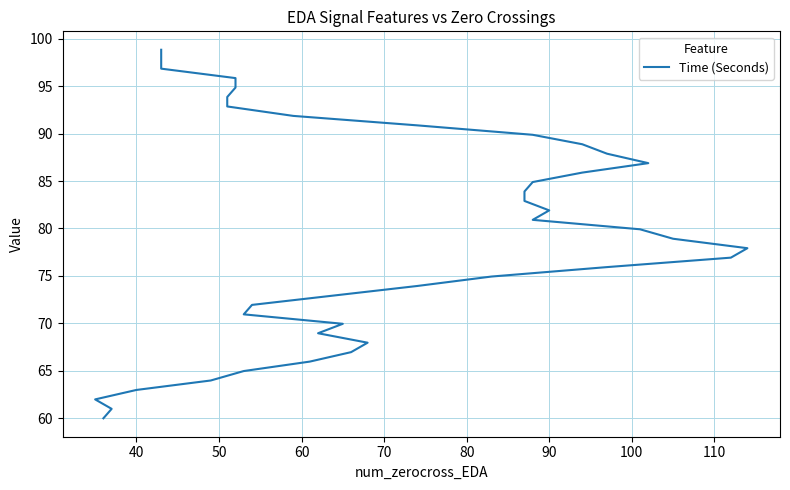

Does the chart have visible grid lines?

Yes